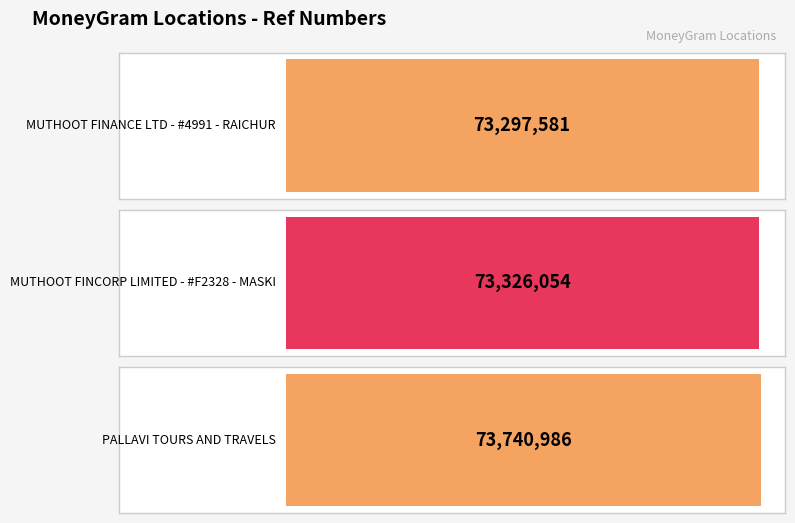

Reading right to left, extract all data points from this chart.

73740986	73326054	73297581